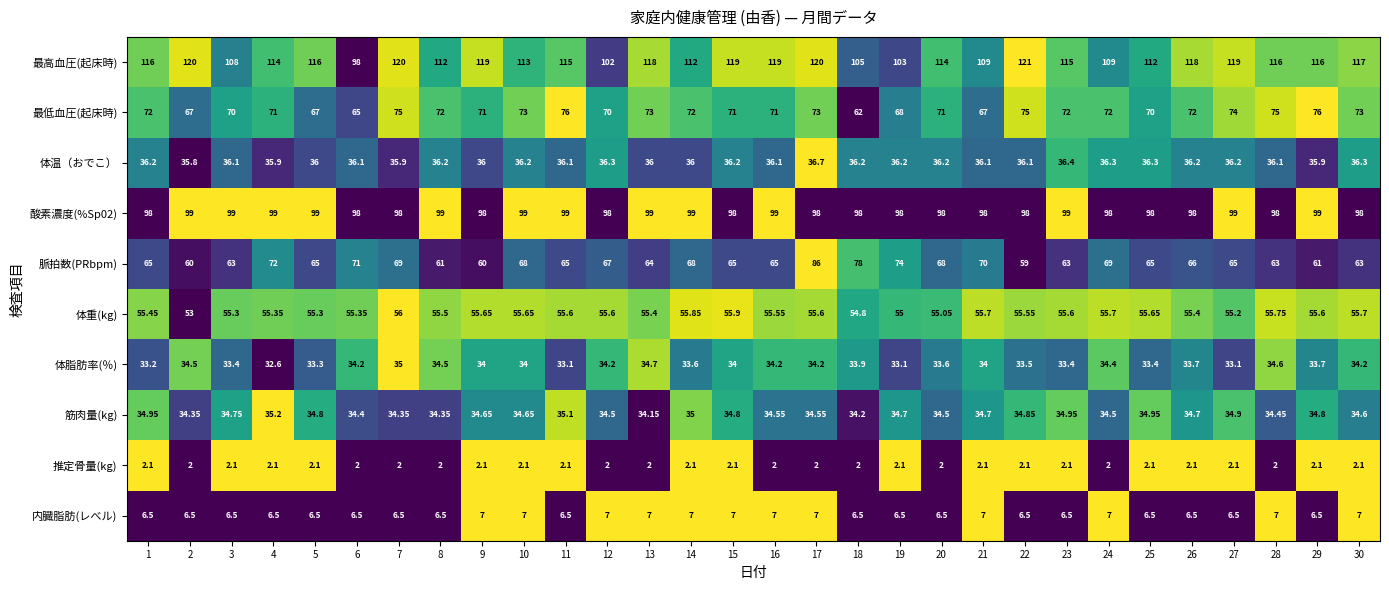

Which series has the largest total across all categories?

最高血圧(起床時)